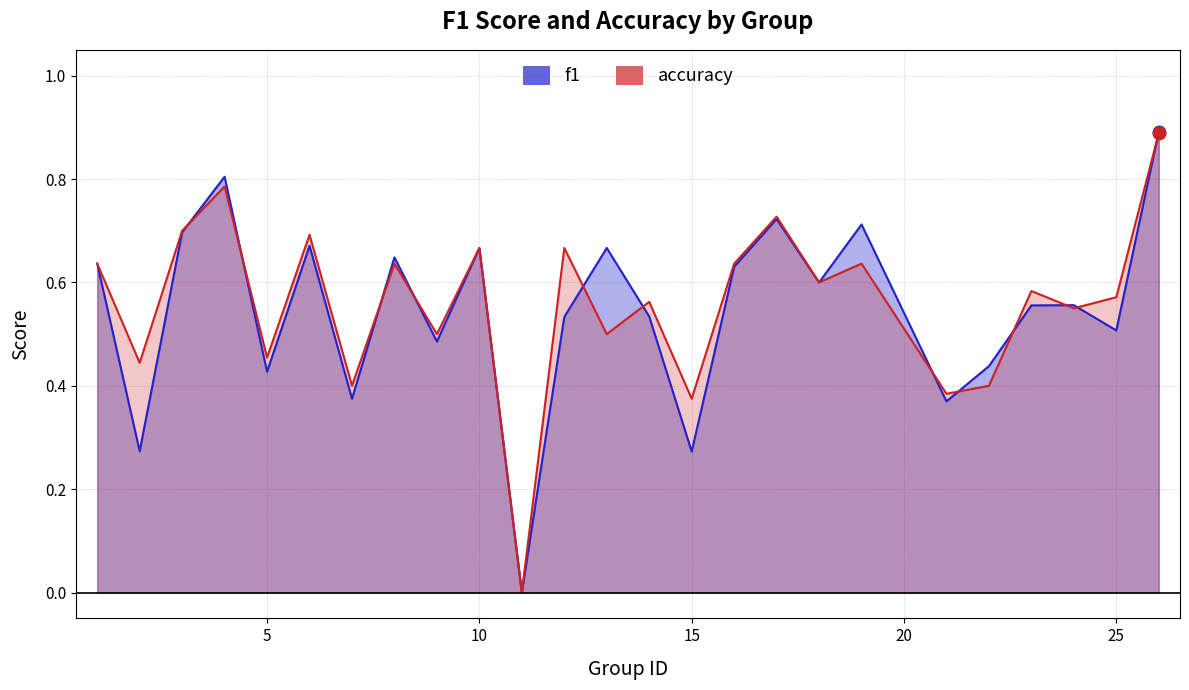

Which series has the widest spread of Y values?

f1